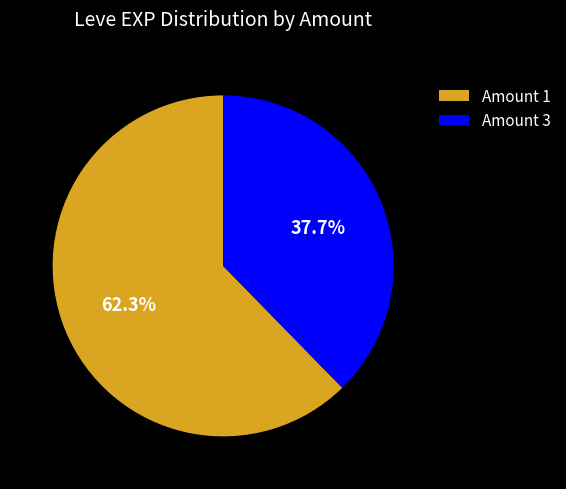

Do Amount 3 and Amount 1 together represent more than half of the pie?

Yes